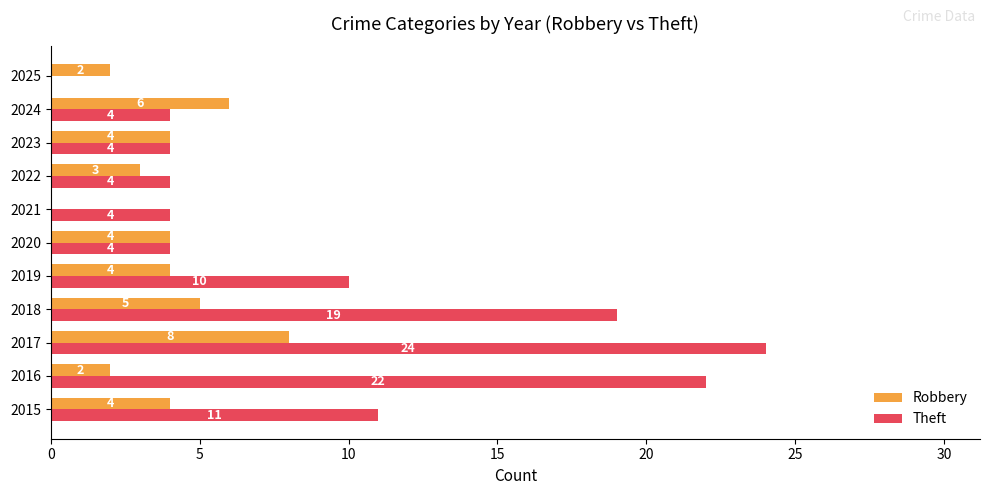

Which series changed the most between 2017 and 2020?

Theft